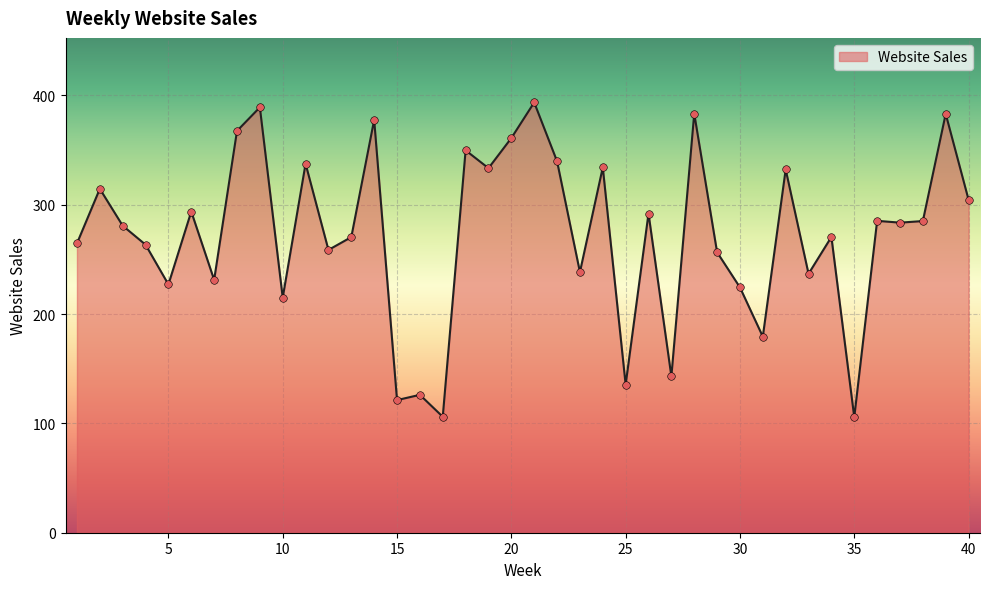

What is the greatest value displayed?

393.6